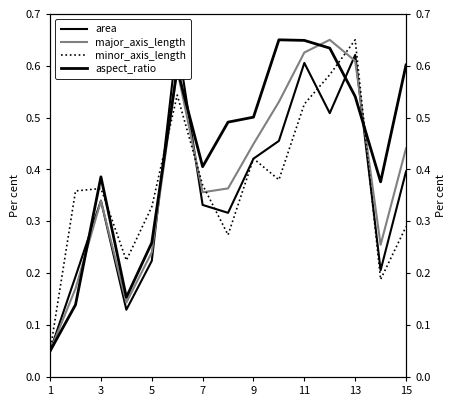

Reading left to right, transcribe all the data shown in this chart.

area: 0.1	0.2	0.3	0.1	0.2	0.7	0.3	0.3	0.4	0.5	0.6	0.5	0.6	0.2	0.4
major_axis_length: 0.1	0.2	0.3	0.1	0.2	0.6	0.4	0.4	0.4	0.5	0.6	0.7	0.6	0.3	0.4
minor_axis_length: 0.1	0.4	0.4	0.2	0.3	0.5	0.4	0.3	0.4	0.4	0.5	0.6	0.7	0.2	0.3
aspect_ratio: 0.1	0.1	0.4	0.2	0.3	0.6	0.4	0.5	0.5	0.7	0.6	0.6	0.5	0.4	0.6